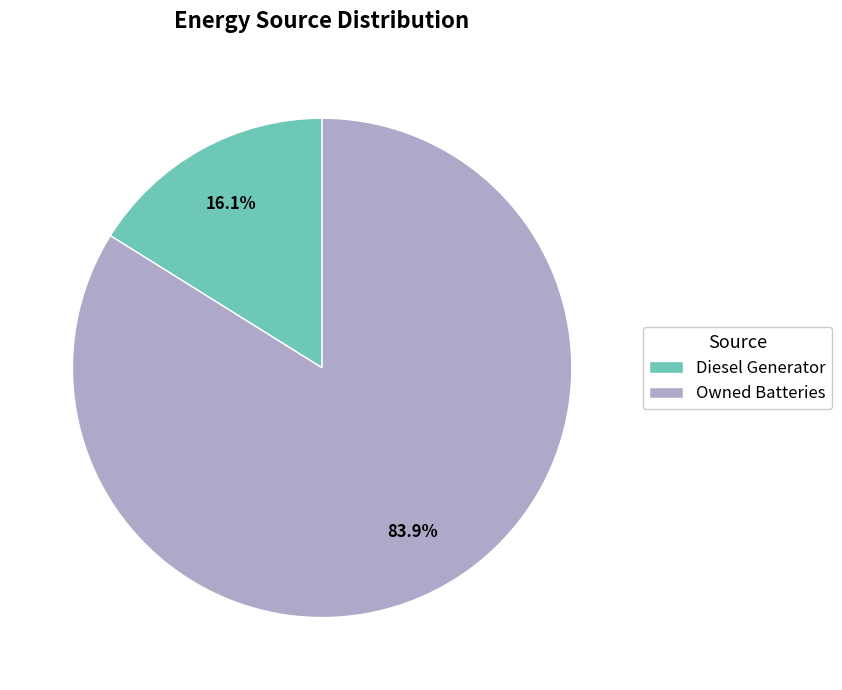

Count the number of slices in the pie.

2